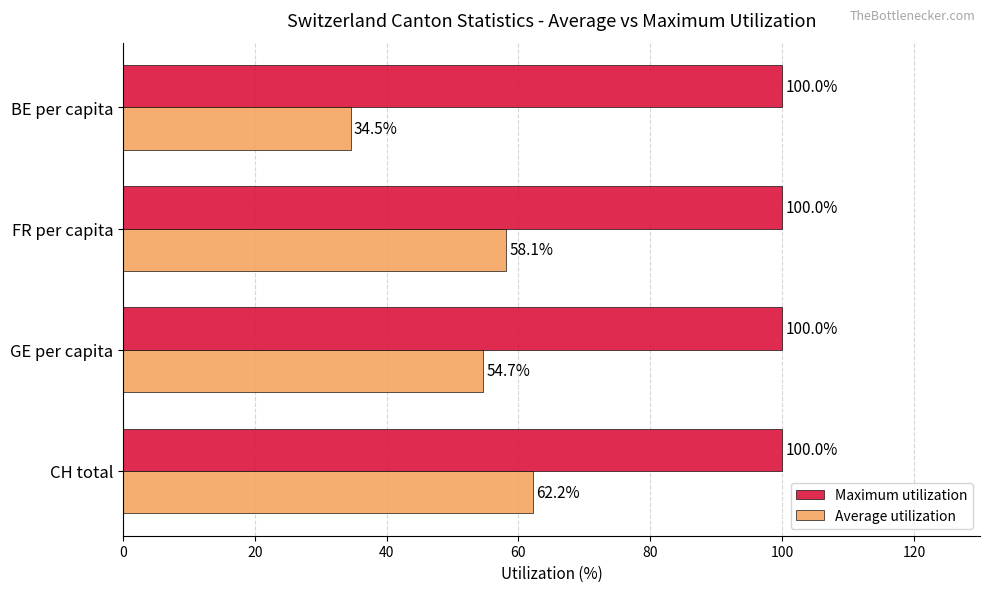

At which label does Average utilization reach its minimum?

BE per capita